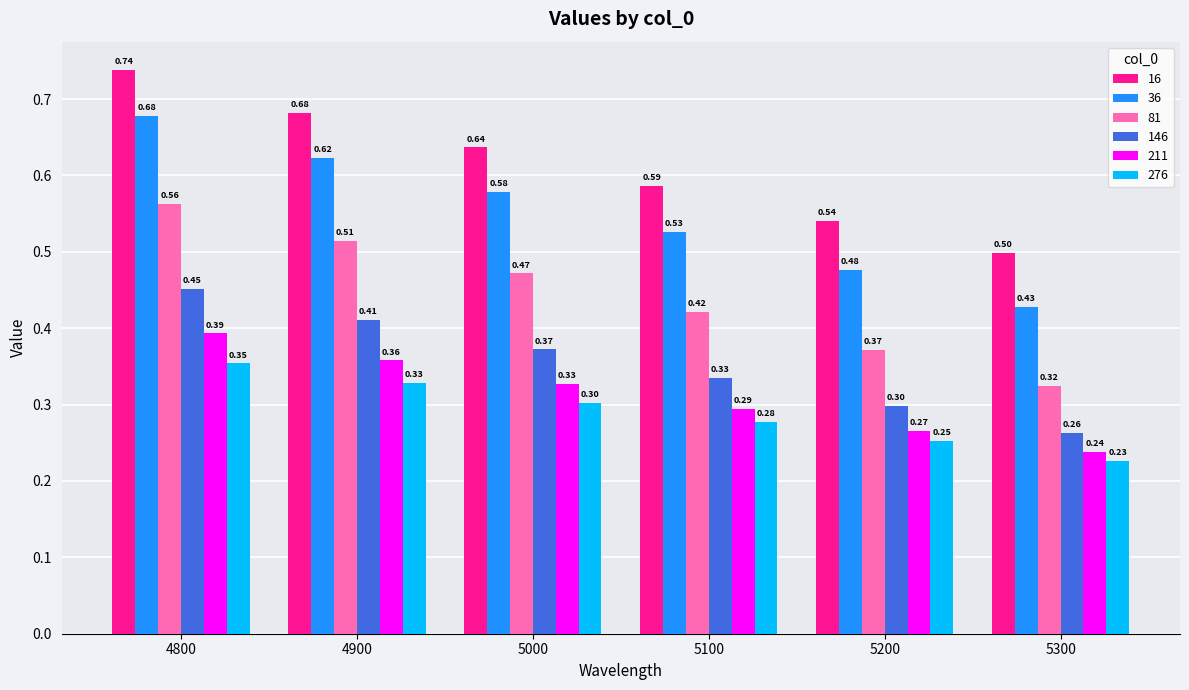

What is the average value of the 276 series?

0.3